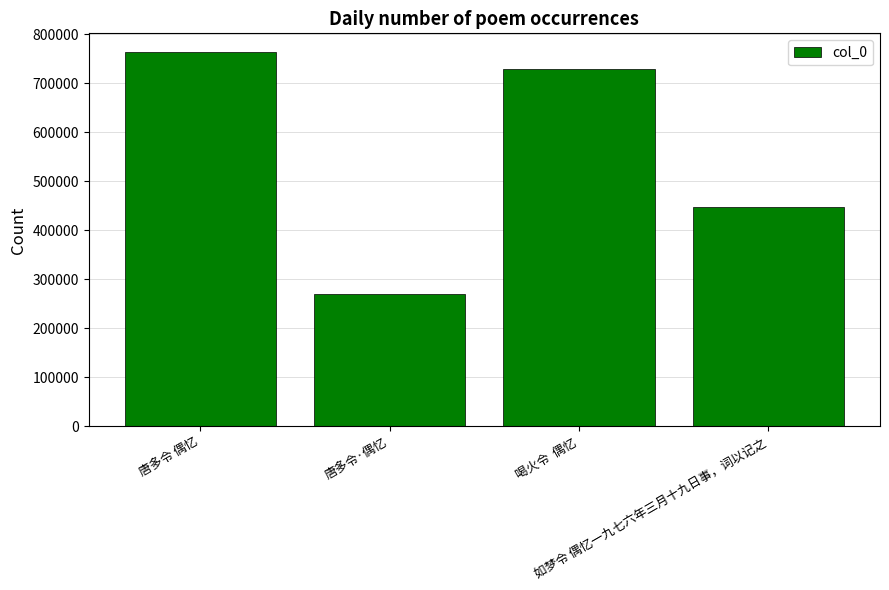

Is it true that the value at 喝火令  偶忆 is 728568?

True